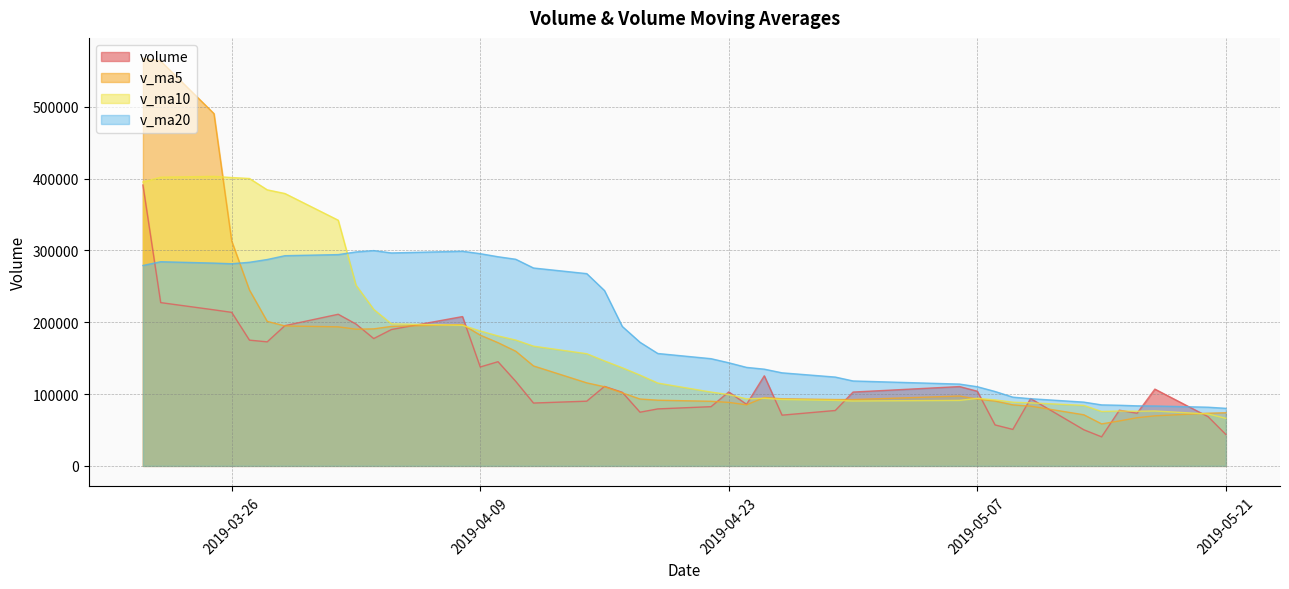

What is the difference between the maximum and minimum values in the v_ma5 series?

508949.5